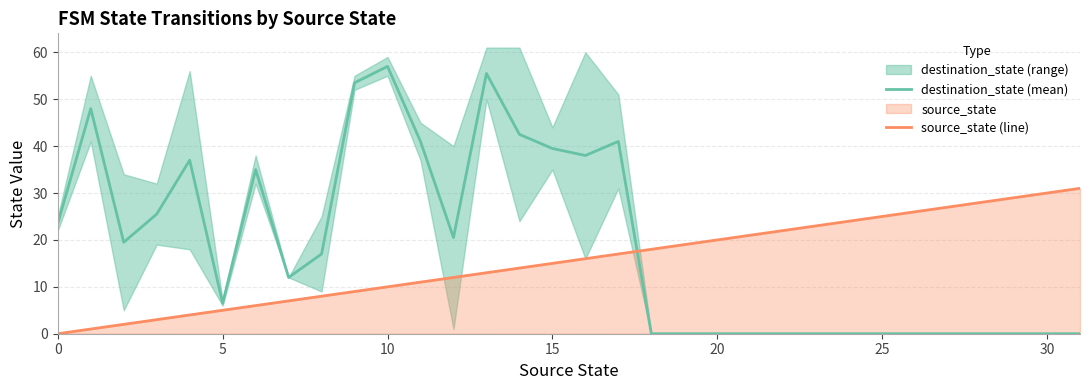

True or false: source_state (line) and destination_state (mean) cross at least once.

True